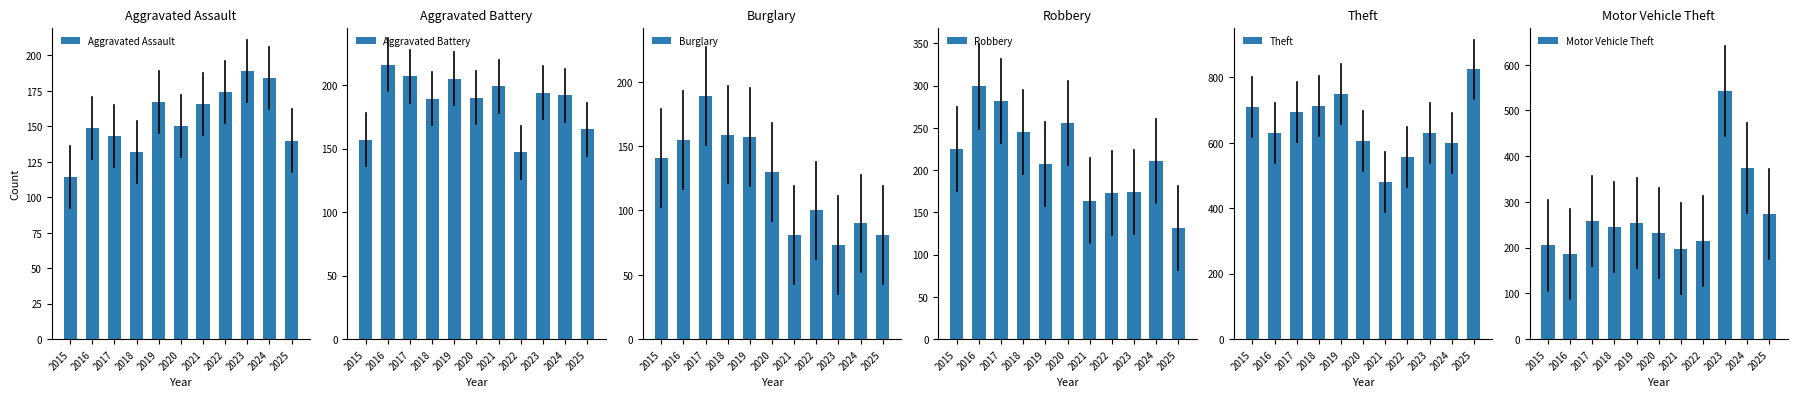

What is the highest value of the Robbery series?

299